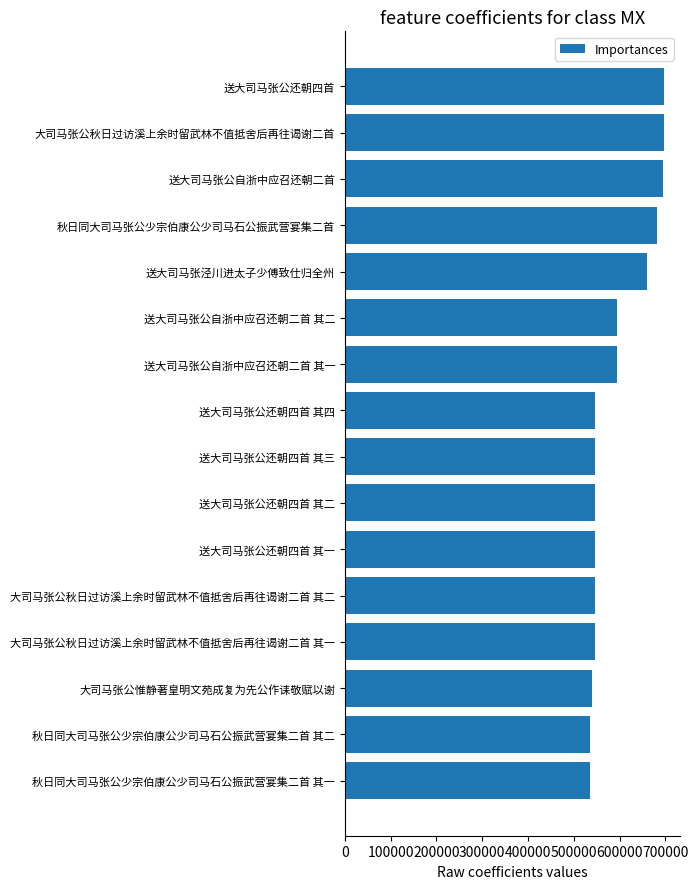

What is the ratio of the value at 秋日同大司马张公少宗伯康公少司马石公振武营宴集二首 to the value at 送大司马张公还朝四首?

1.0